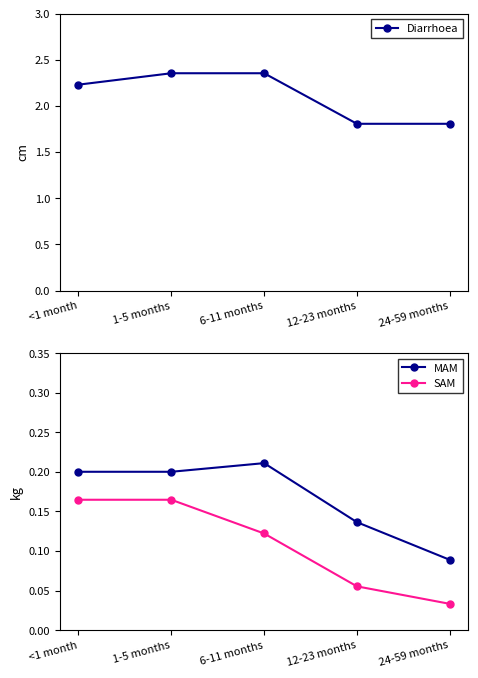

The MAM series shows 0.3 at 6-11 months. True or false?

False